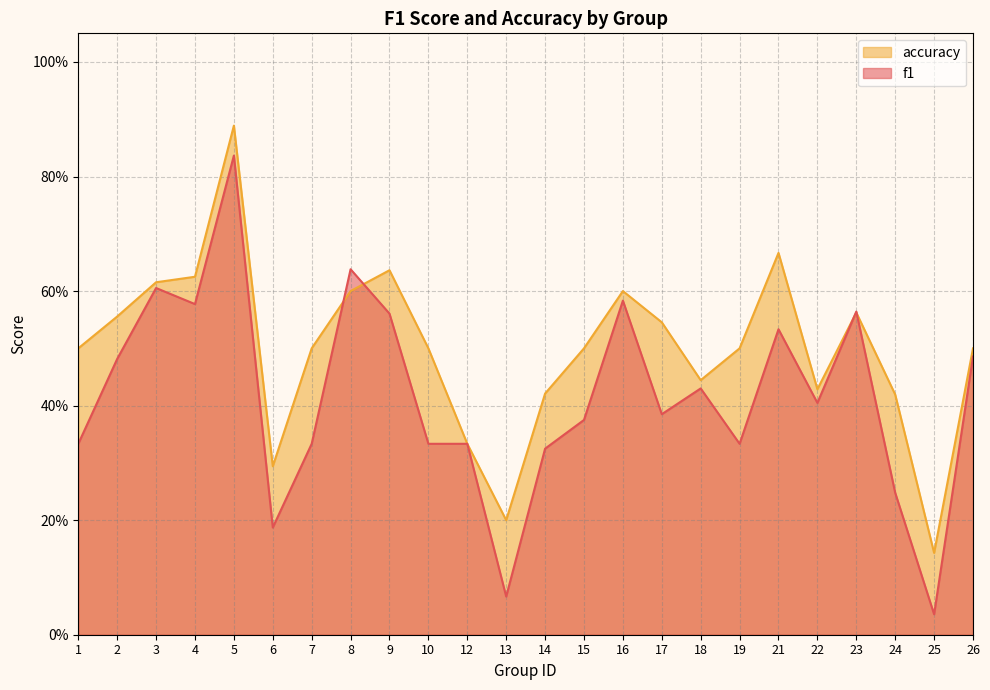

Rank the series by their average value, from highest to lowest.

accuracy, f1